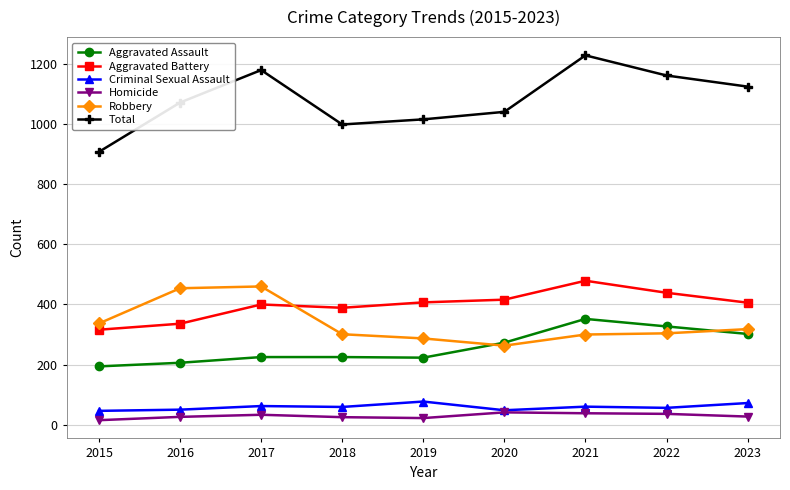

What is the difference between the highest and lowest values at 2015?

893